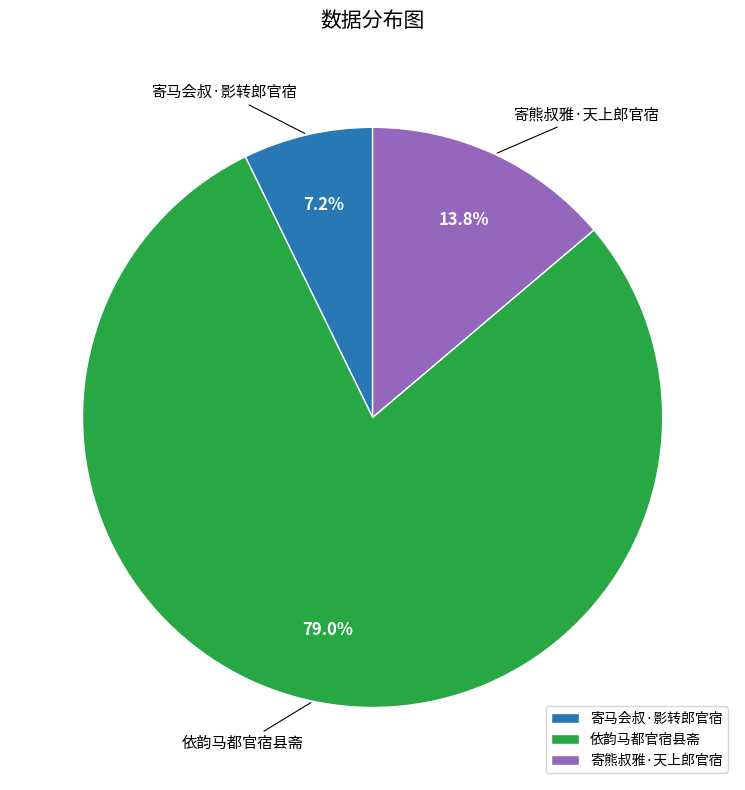

Which slice represents more than half of the pie?

依韵马都官宿县斋